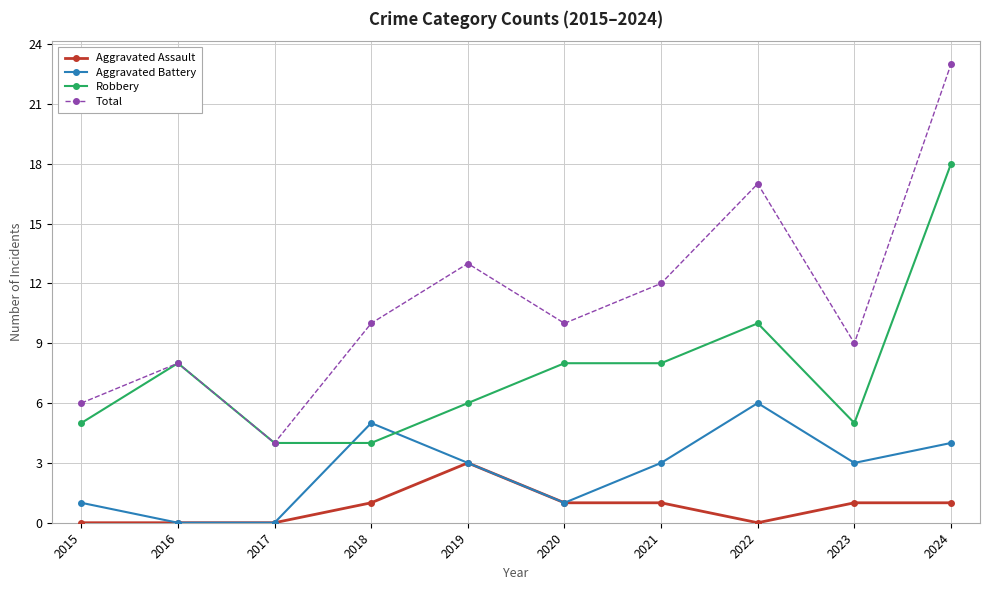

What is the highest value of the Aggravated Assault series?

3